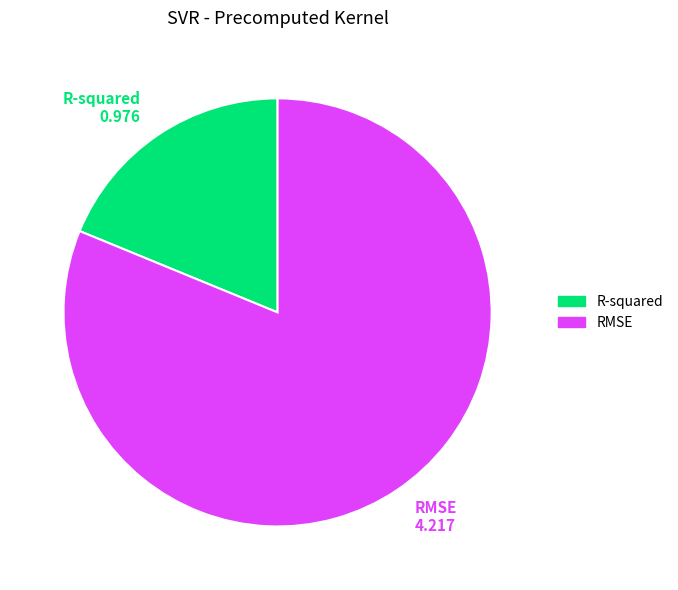

Is there a majority slice in this chart?

Yes